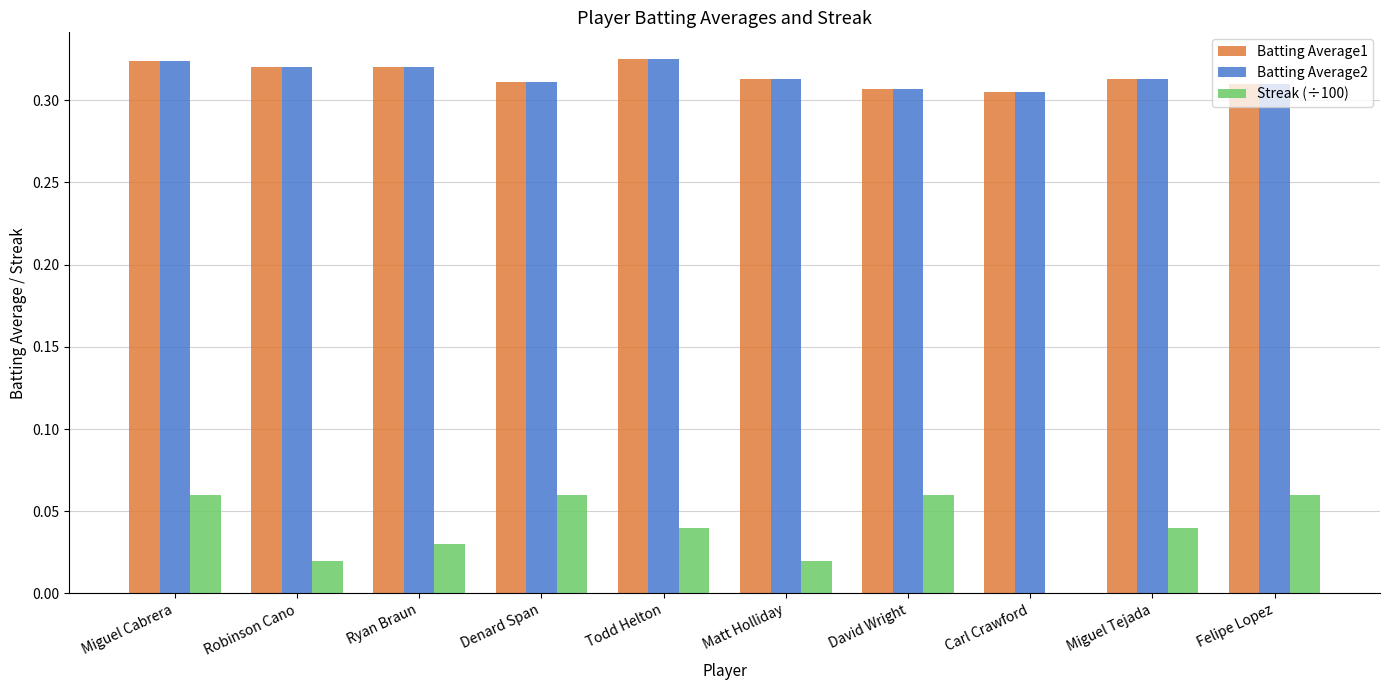

What is the total value across all series at Miguel Tejada?

0.7